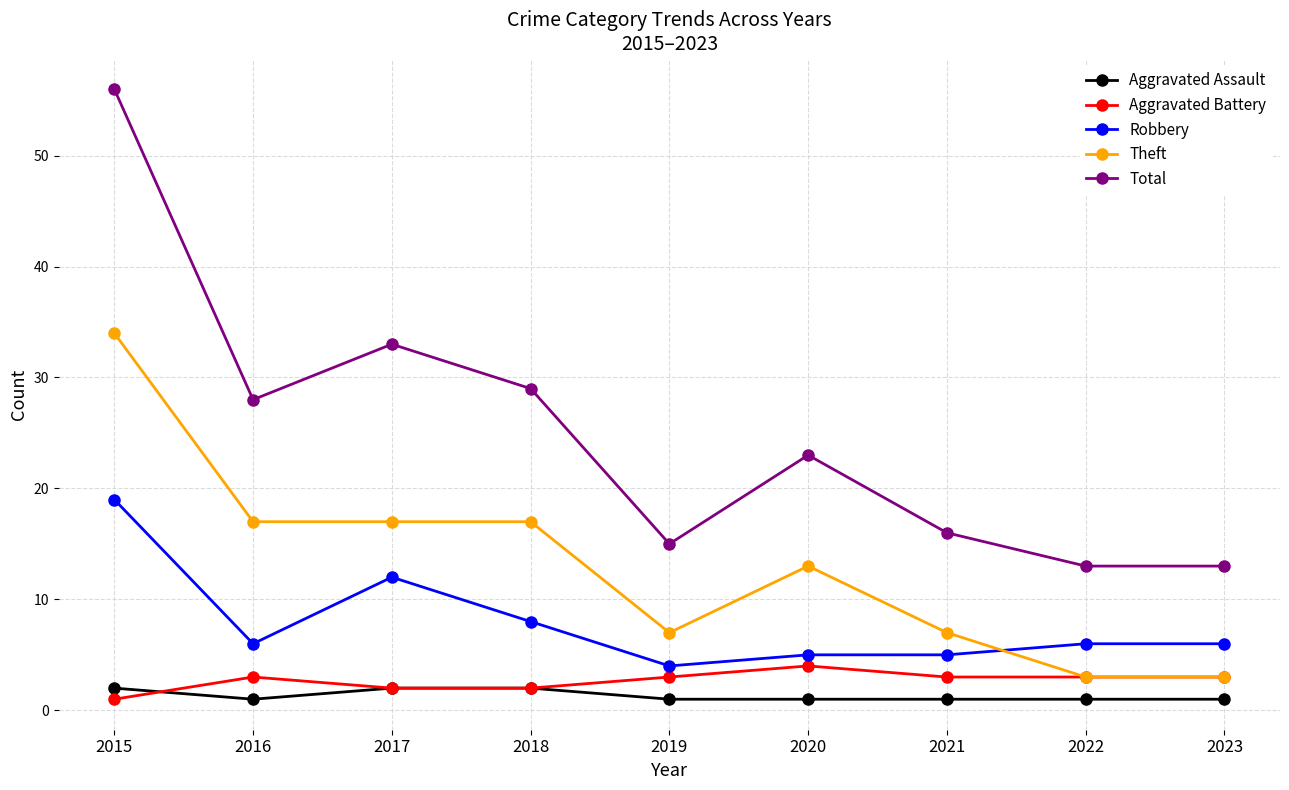

Reading right to left, extract all data points from this chart.

Aggravated Assault: 1	1	1	1	1	2	2	1	2
Aggravated Battery: 3	3	3	4	3	2	2	3	1
Robbery: 6	6	5	5	4	8	12	6	19
Theft: 3	3	7	13	7	17	17	17	34
Total: 13	13	16	23	15	29	33	28	56